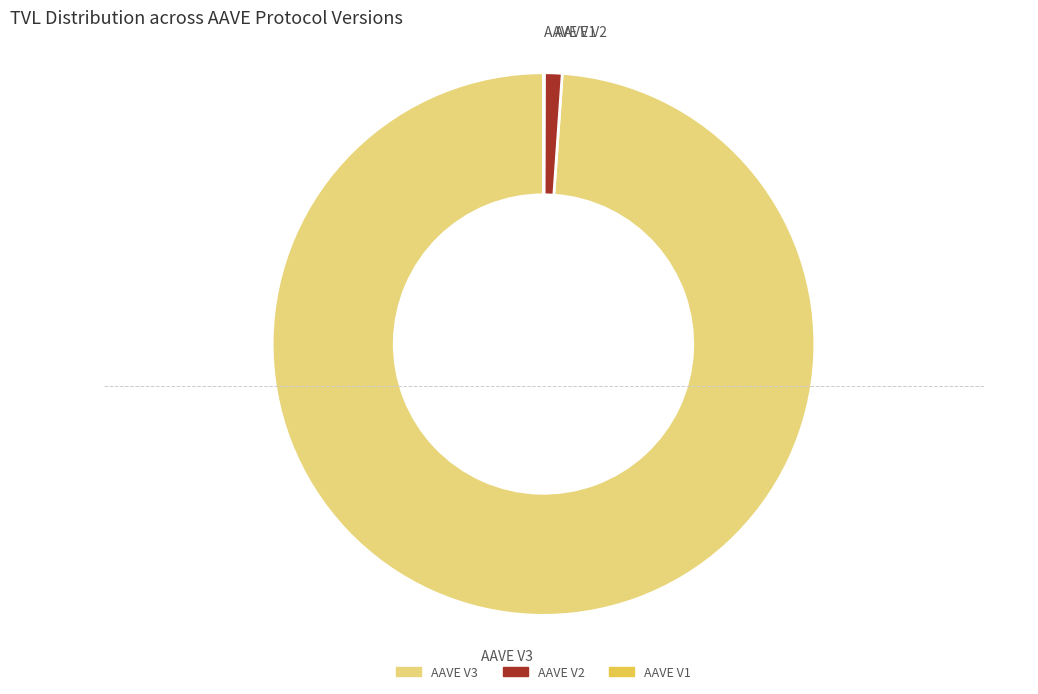

Does any single category account for the majority?

Yes